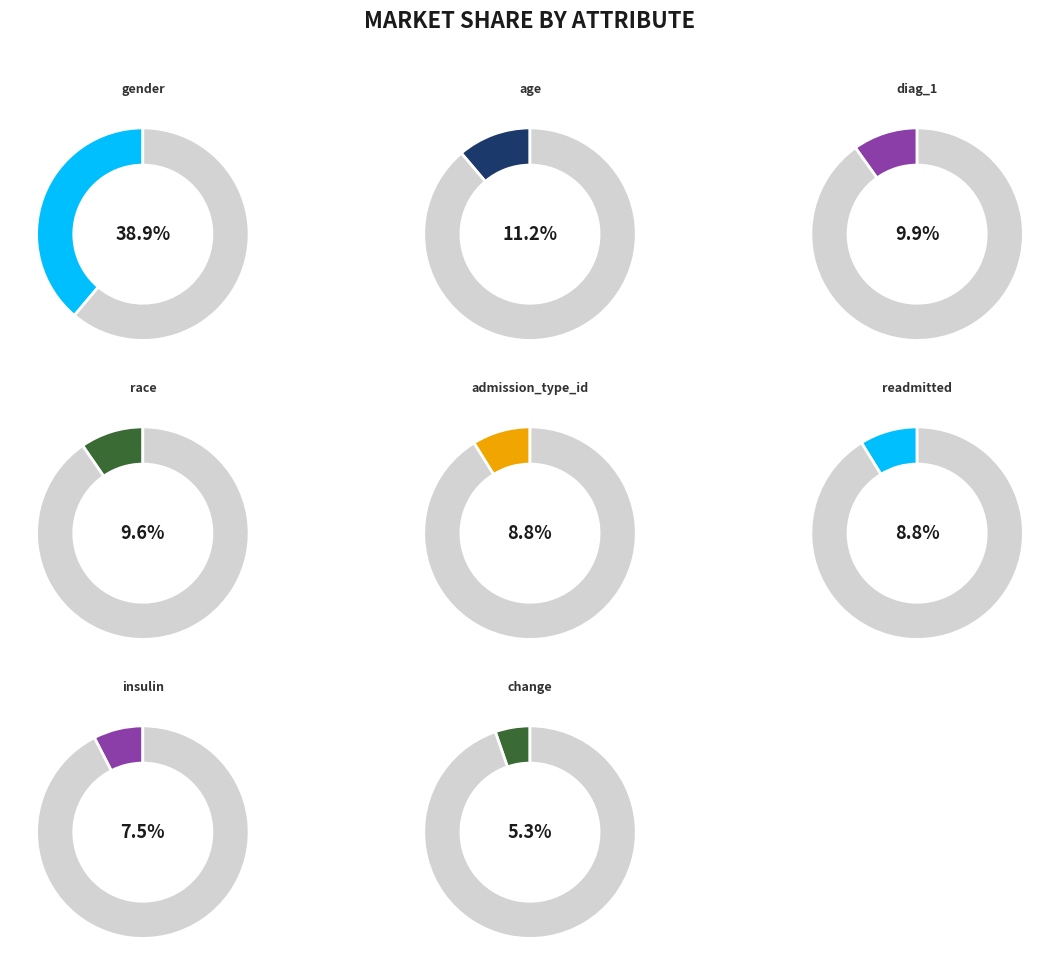

To the nearest percent, what is the difference between the largest and smallest slice percentages?

34%